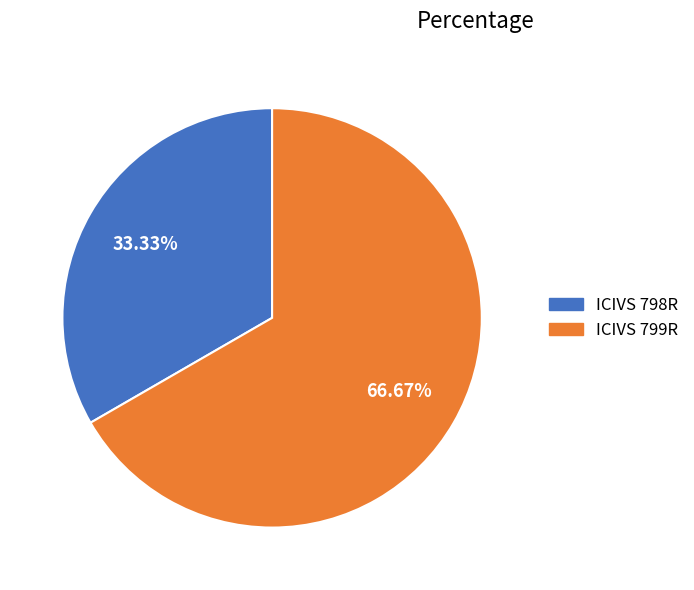

To the nearest percent, what is the average slice percentage?

50%